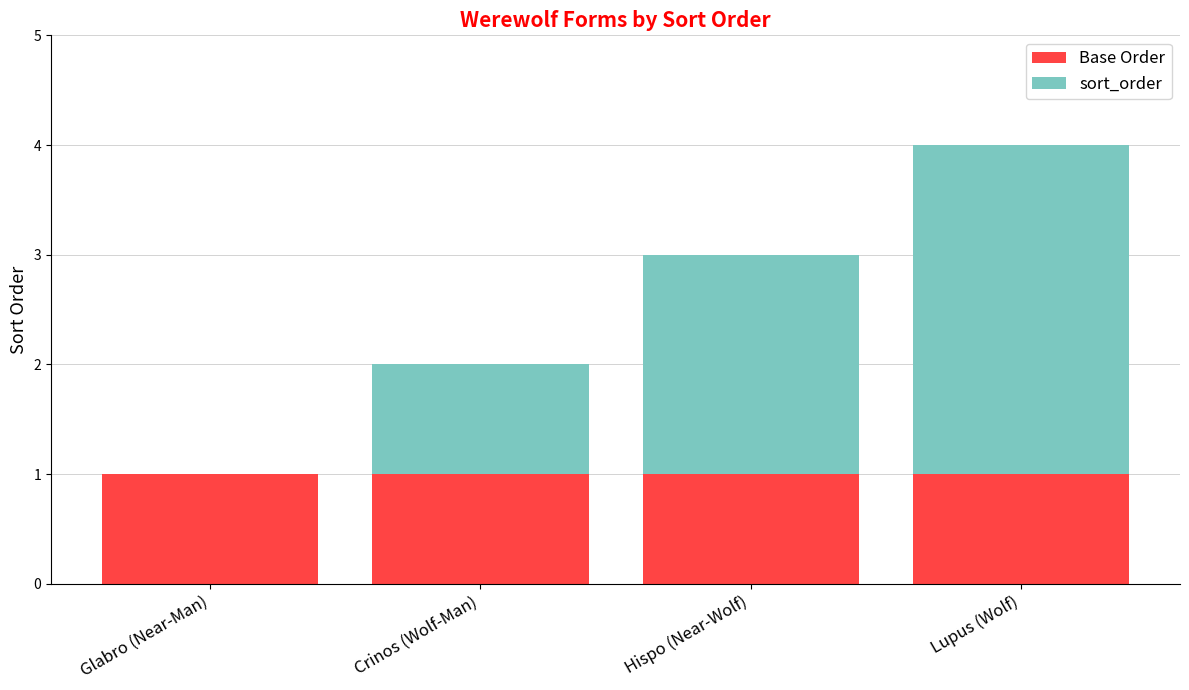

The value of Base Order at Glabro (Near-Man) is 1. True or false?

True